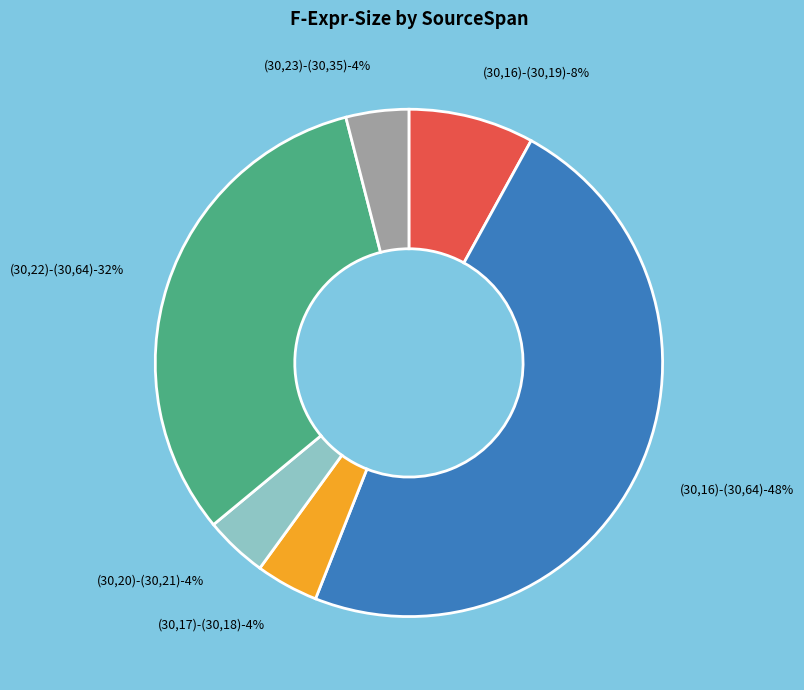

To the nearest percent, what is the combined percentage of (30,17)-(30,18) and (30,22)-(30,64)?

36%